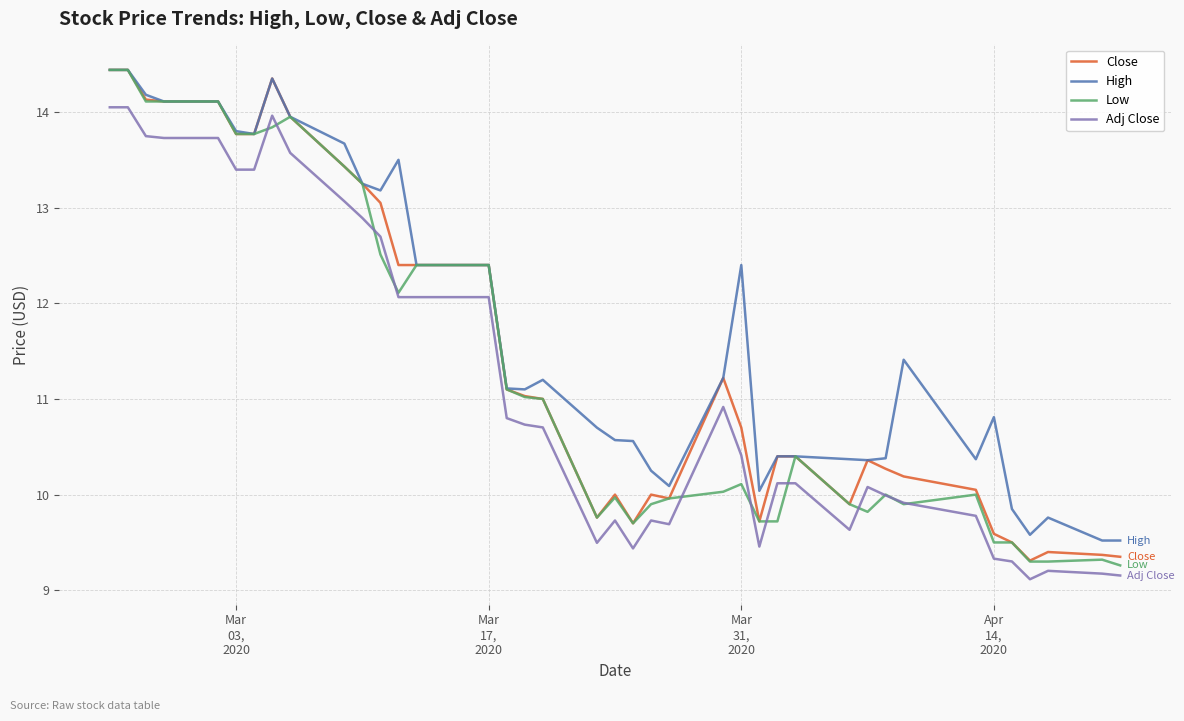

Which series has the largest total across all categories?

High